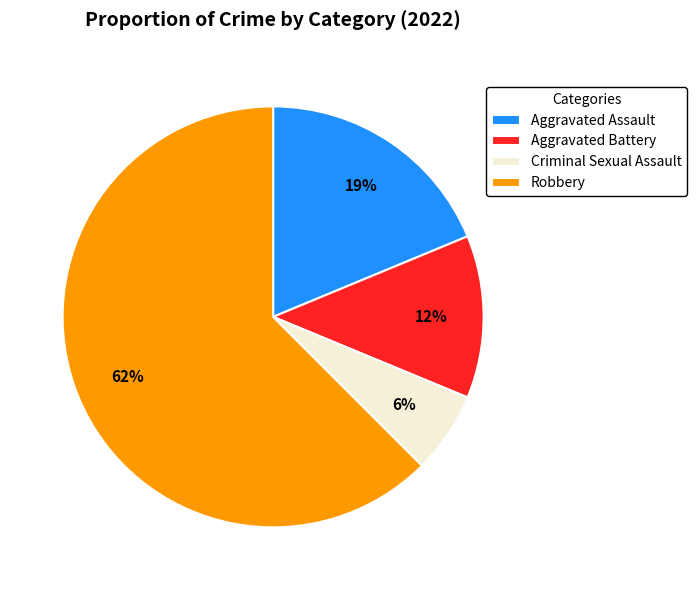

Count the number of slices in the pie.

4